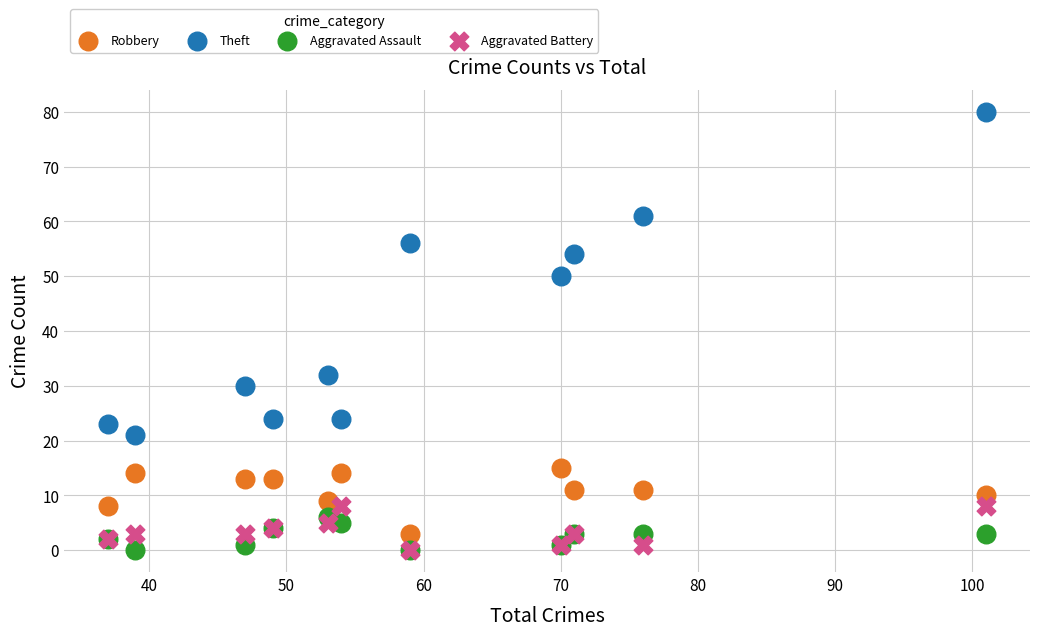

Across all series, what Y value is closest to 40?

32